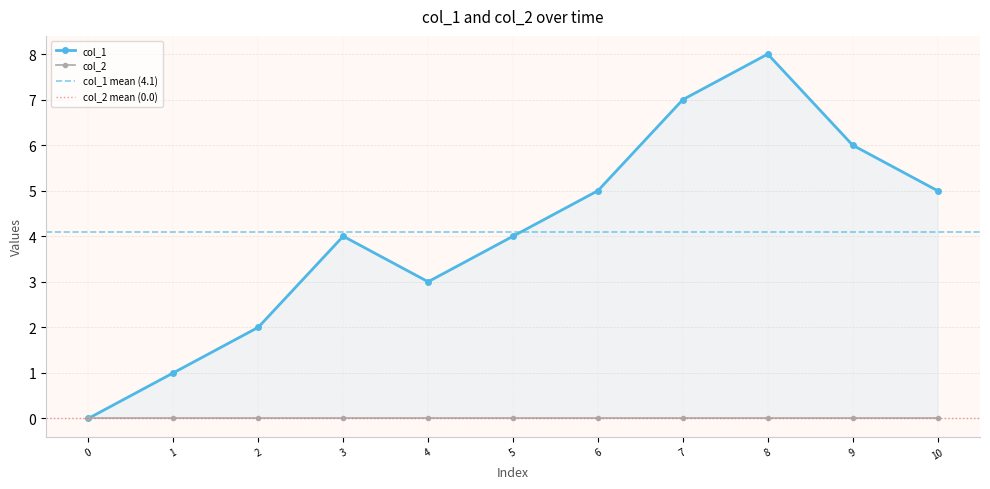

True or false: there are more than 2 points higher than both neighbors.

False